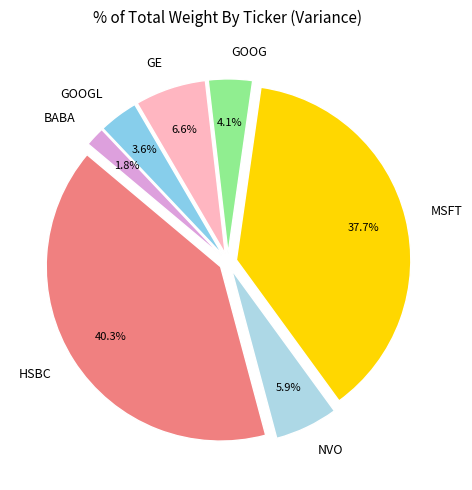

What percentage is the GOOG slice, to the nearest percent?

4%